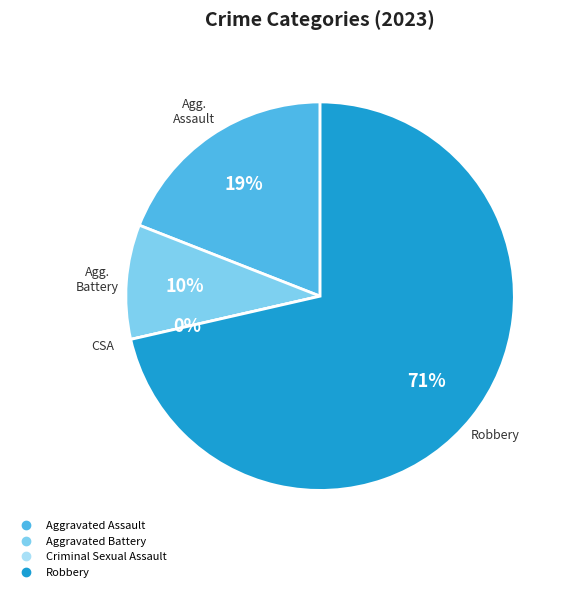

Is it true that Robbery is 83% of the pie?

False